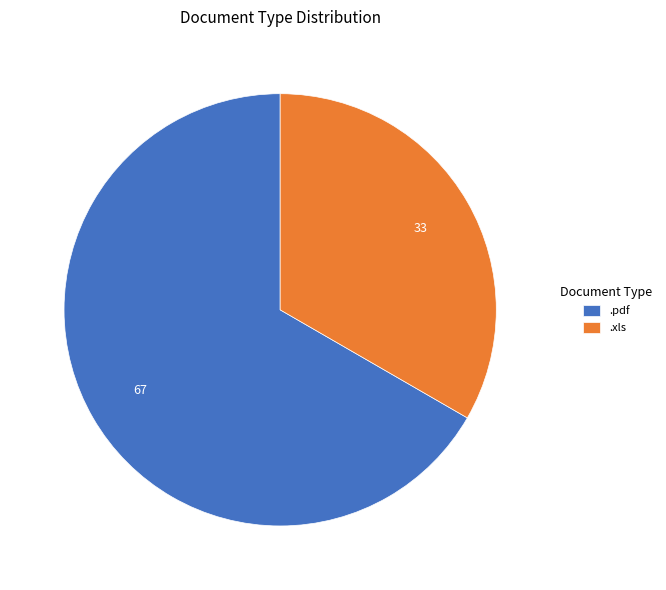

Approximately how many times larger is the value at .xls compared to .pdf?

0.5